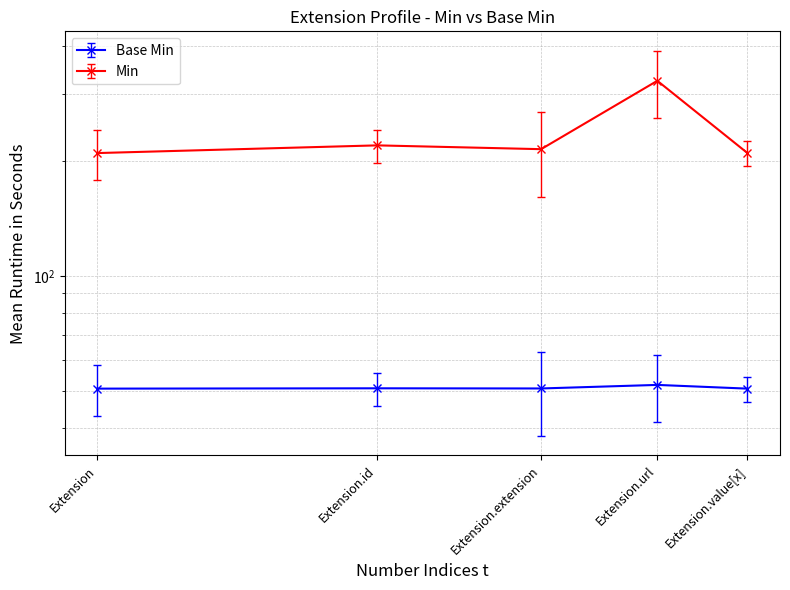

Which category has the highest value in the Base Min series?

Extension.url